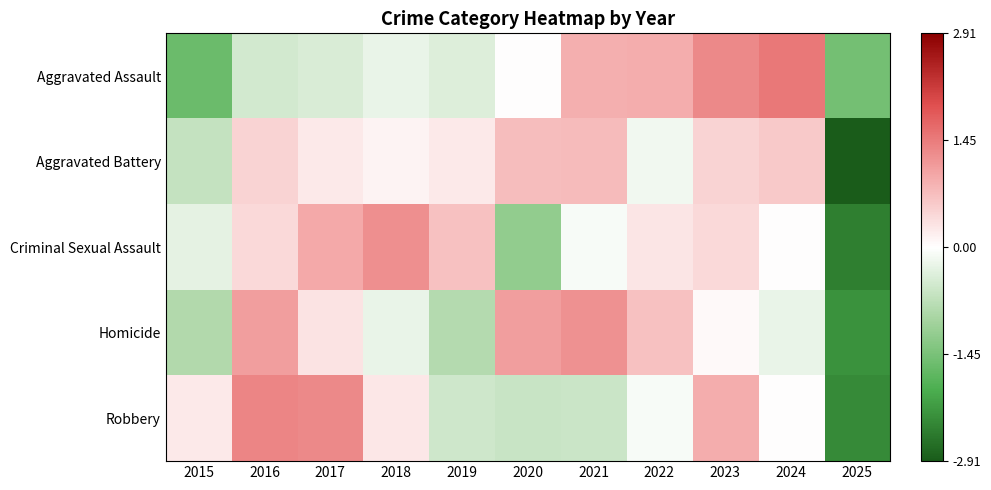

Reading right to left, what are all the values shown in this chart?

Aggravated Assault: 2025=-1.5	2024=1.5	2023=1.3	2022=0.9	2021=0.9	2020=0.0	2019=-0.4	2018=-0.2	2017=-0.4	2016=-0.5	2015=-1.6
Aggravated Battery: 2025=-2.9	2024=0.6	2023=0.5	2022=-0.1	2021=0.8	2020=0.7	2019=0.2	2018=0.1	2017=0.2	2016=0.5	2015=-0.6
Criminal Sexual Assault: 2025=-2.5	2024=0.0	2023=0.4	2022=0.3	2021=-0.1	2020=-1.2	2019=0.7	2018=1.2	2017=1.0	2016=0.4	2015=-0.3
Homicide: 2025=-2.3	2024=-0.2	2023=0.1	2022=0.7	2021=1.2	2020=1.1	2019=-0.8	2018=-0.2	2017=0.3	2016=1.1	2015=-0.9
Robbery: 2025=-2.3	2024=0.0	2023=0.9	2022=-0.1	2021=-0.6	2020=-0.6	2019=-0.5	2018=0.3	2017=1.3	2016=1.4	2015=0.2